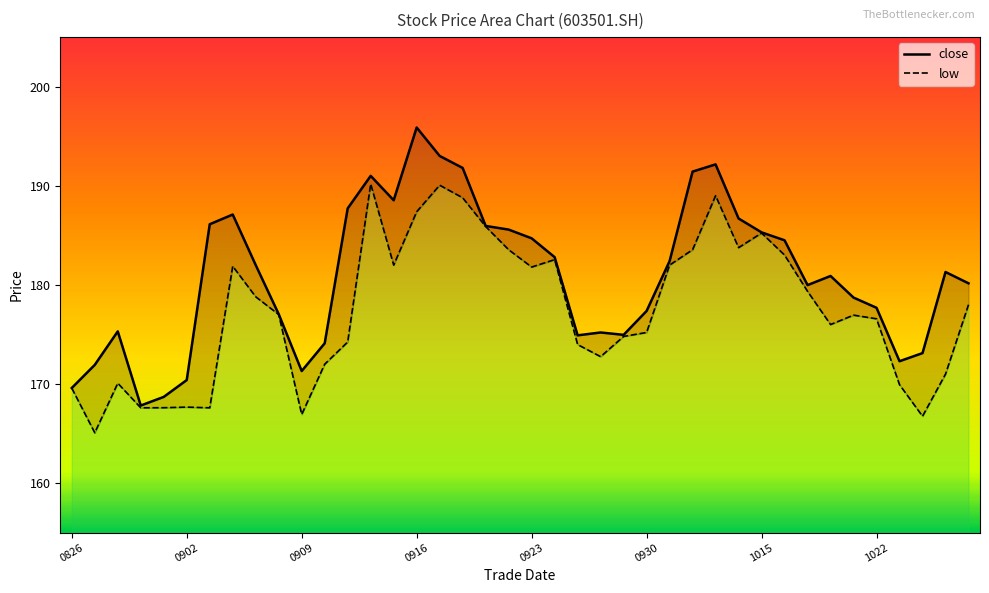

List the series in order of their peak value, highest first.

close_line, low_line